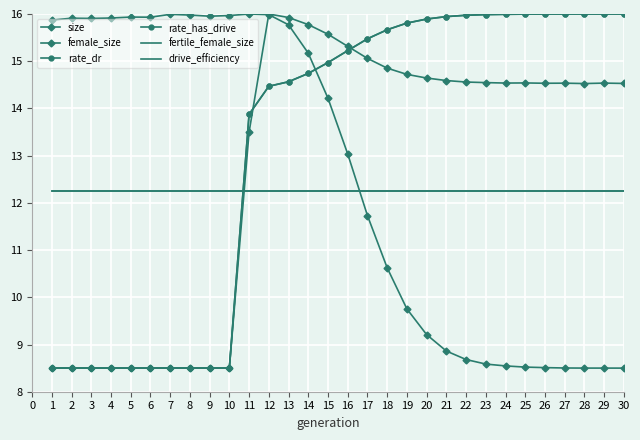

What is the difference between the second highest and minimum values in the rate_dr series?

7.5